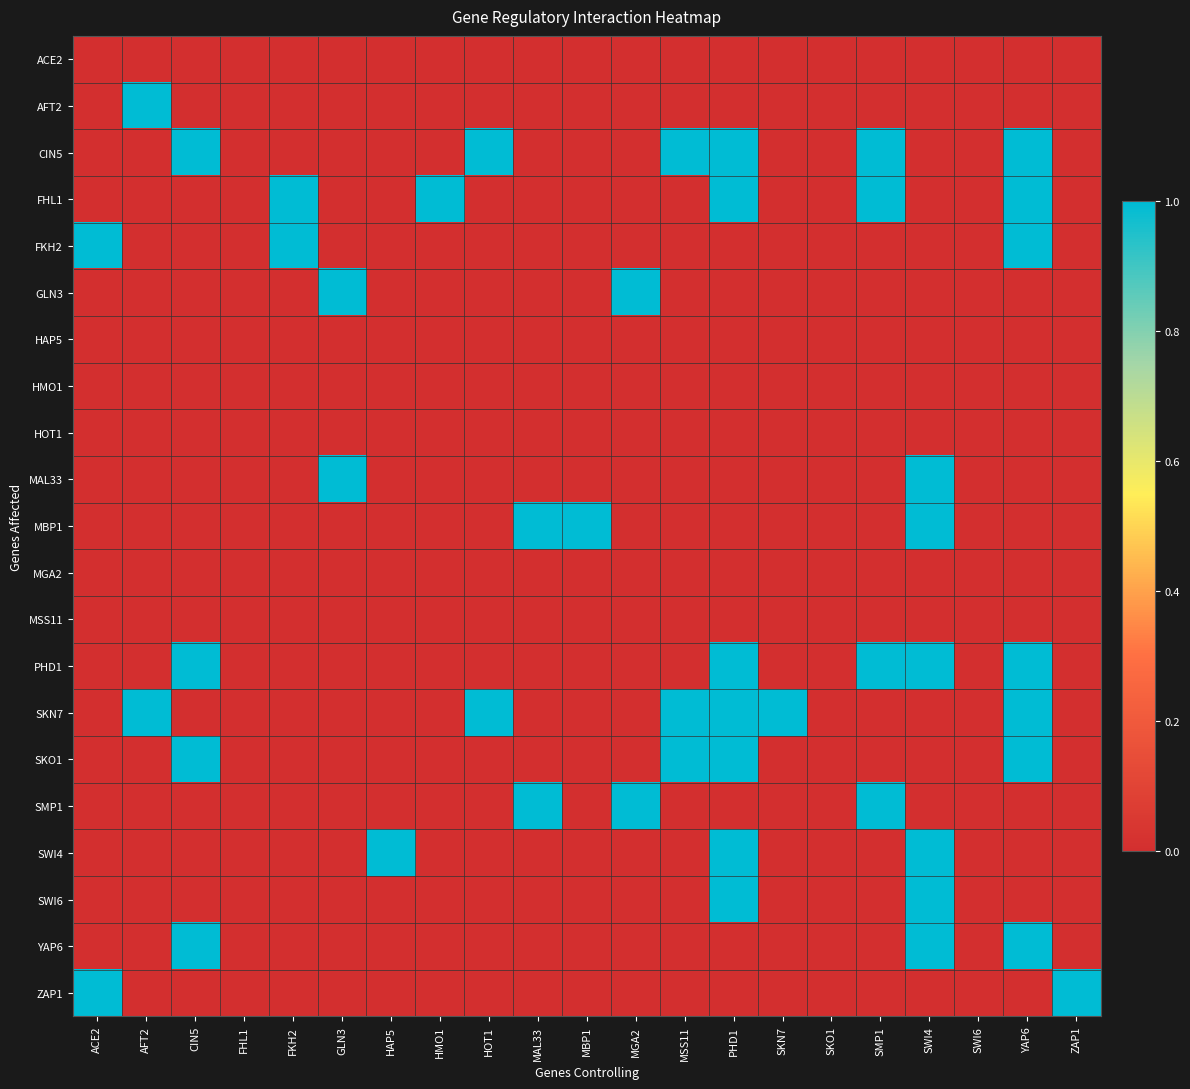

Reading left to right, transcribe all the data shown in this chart.

ACE2: ACE2=0	AFT2=0	CIN5=0	FHL1=0	FKH2=0	GLN3=0	HAP5=0	HMO1=0	HOT1=0	MAL33=0	MBP1=0	MGA2=0	MSS11=0	PHD1=0	SKN7=0	SKO1=0	SMP1=0	SWI4=0	SWI6=0	YAP6=0	ZAP1=0
AFT2: ACE2=0	AFT2=1	CIN5=0	FHL1=0	FKH2=0	GLN3=0	HAP5=0	HMO1=0	HOT1=0	MAL33=0	MBP1=0	MGA2=0	MSS11=0	PHD1=0	SKN7=0	SKO1=0	SMP1=0	SWI4=0	SWI6=0	YAP6=0	ZAP1=0
CIN5: ACE2=0	AFT2=0	CIN5=1	FHL1=0	FKH2=0	GLN3=0	HAP5=0	HMO1=0	HOT1=1	MAL33=0	MBP1=0	MGA2=0	MSS11=1	PHD1=1	SKN7=0	SKO1=0	SMP1=1	SWI4=0	SWI6=0	YAP6=1	ZAP1=0
FHL1: ACE2=0	AFT2=0	CIN5=0	FHL1=0	FKH2=1	GLN3=0	HAP5=0	HMO1=1	HOT1=0	MAL33=0	MBP1=0	MGA2=0	MSS11=0	PHD1=1	SKN7=0	SKO1=0	SMP1=1	SWI4=0	SWI6=0	YAP6=1	ZAP1=0
FKH2: ACE2=1	AFT2=0	CIN5=0	FHL1=0	FKH2=1	GLN3=0	HAP5=0	HMO1=0	HOT1=0	MAL33=0	MBP1=0	MGA2=0	MSS11=0	PHD1=0	SKN7=0	SKO1=0	SMP1=0	SWI4=0	SWI6=0	YAP6=1	ZAP1=0
GLN3: ACE2=0	AFT2=0	CIN5=0	FHL1=0	FKH2=0	GLN3=1	HAP5=0	HMO1=0	HOT1=0	MAL33=0	MBP1=0	MGA2=1	MSS11=0	PHD1=0	SKN7=0	SKO1=0	SMP1=0	SWI4=0	SWI6=0	YAP6=0	ZAP1=0
HAP5: ACE2=0	AFT2=0	CIN5=0	FHL1=0	FKH2=0	GLN3=0	HAP5=0	HMO1=0	HOT1=0	MAL33=0	MBP1=0	MGA2=0	MSS11=0	PHD1=0	SKN7=0	SKO1=0	SMP1=0	SWI4=0	SWI6=0	YAP6=0	ZAP1=0
HMO1: ACE2=0	AFT2=0	CIN5=0	FHL1=0	FKH2=0	GLN3=0	HAP5=0	HMO1=0	HOT1=0	MAL33=0	MBP1=0	MGA2=0	MSS11=0	PHD1=0	SKN7=0	SKO1=0	SMP1=0	SWI4=0	SWI6=0	YAP6=0	ZAP1=0
HOT1: ACE2=0	AFT2=0	CIN5=0	FHL1=0	FKH2=0	GLN3=0	HAP5=0	HMO1=0	HOT1=0	MAL33=0	MBP1=0	MGA2=0	MSS11=0	PHD1=0	SKN7=0	SKO1=0	SMP1=0	SWI4=0	SWI6=0	YAP6=0	ZAP1=0
MAL33: ACE2=0	AFT2=0	CIN5=0	FHL1=0	FKH2=0	GLN3=1	HAP5=0	HMO1=0	HOT1=0	MAL33=0	MBP1=0	MGA2=0	MSS11=0	PHD1=0	SKN7=0	SKO1=0	SMP1=0	SWI4=1	SWI6=0	YAP6=0	ZAP1=0
MBP1: ACE2=0	AFT2=0	CIN5=0	FHL1=0	FKH2=0	GLN3=0	HAP5=0	HMO1=0	HOT1=0	MAL33=1	MBP1=1	MGA2=0	MSS11=0	PHD1=0	SKN7=0	SKO1=0	SMP1=0	SWI4=1	SWI6=0	YAP6=0	ZAP1=0
MGA2: ACE2=0	AFT2=0	CIN5=0	FHL1=0	FKH2=0	GLN3=0	HAP5=0	HMO1=0	HOT1=0	MAL33=0	MBP1=0	MGA2=0	MSS11=0	PHD1=0	SKN7=0	SKO1=0	SMP1=0	SWI4=0	SWI6=0	YAP6=0	ZAP1=0
MSS11: ACE2=0	AFT2=0	CIN5=0	FHL1=0	FKH2=0	GLN3=0	HAP5=0	HMO1=0	HOT1=0	MAL33=0	MBP1=0	MGA2=0	MSS11=0	PHD1=0	SKN7=0	SKO1=0	SMP1=0	SWI4=0	SWI6=0	YAP6=0	ZAP1=0
PHD1: ACE2=0	AFT2=0	CIN5=1	FHL1=0	FKH2=0	GLN3=0	HAP5=0	HMO1=0	HOT1=0	MAL33=0	MBP1=0	MGA2=0	MSS11=0	PHD1=1	SKN7=0	SKO1=0	SMP1=1	SWI4=1	SWI6=0	YAP6=1	ZAP1=0
SKN7: ACE2=0	AFT2=1	CIN5=0	FHL1=0	FKH2=0	GLN3=0	HAP5=0	HMO1=0	HOT1=1	MAL33=0	MBP1=0	MGA2=0	MSS11=1	PHD1=1	SKN7=1	SKO1=0	SMP1=0	SWI4=0	SWI6=0	YAP6=1	ZAP1=0
SKO1: ACE2=0	AFT2=0	CIN5=1	FHL1=0	FKH2=0	GLN3=0	HAP5=0	HMO1=0	HOT1=0	MAL33=0	MBP1=0	MGA2=0	MSS11=1	PHD1=1	SKN7=0	SKO1=0	SMP1=0	SWI4=0	SWI6=0	YAP6=1	ZAP1=0
SMP1: ACE2=0	AFT2=0	CIN5=0	FHL1=0	FKH2=0	GLN3=0	HAP5=0	HMO1=0	HOT1=0	MAL33=1	MBP1=0	MGA2=1	MSS11=0	PHD1=0	SKN7=0	SKO1=0	SMP1=1	SWI4=0	SWI6=0	YAP6=0	ZAP1=0
SWI4: ACE2=0	AFT2=0	CIN5=0	FHL1=0	FKH2=0	GLN3=0	HAP5=1	HMO1=0	HOT1=0	MAL33=0	MBP1=0	MGA2=0	MSS11=0	PHD1=1	SKN7=0	SKO1=0	SMP1=0	SWI4=1	SWI6=0	YAP6=0	ZAP1=0
SWI6: ACE2=0	AFT2=0	CIN5=0	FHL1=0	FKH2=0	GLN3=0	HAP5=0	HMO1=0	HOT1=0	MAL33=0	MBP1=0	MGA2=0	MSS11=0	PHD1=1	SKN7=0	SKO1=0	SMP1=0	SWI4=1	SWI6=0	YAP6=0	ZAP1=0
YAP6: ACE2=0	AFT2=0	CIN5=1	FHL1=0	FKH2=0	GLN3=0	HAP5=0	HMO1=0	HOT1=0	MAL33=0	MBP1=0	MGA2=0	MSS11=0	PHD1=0	SKN7=0	SKO1=0	SMP1=0	SWI4=1	SWI6=0	YAP6=1	ZAP1=0
ZAP1: ACE2=1	AFT2=0	CIN5=0	FHL1=0	FKH2=0	GLN3=0	HAP5=0	HMO1=0	HOT1=0	MAL33=0	MBP1=0	MGA2=0	MSS11=0	PHD1=0	SKN7=0	SKO1=0	SMP1=0	SWI4=0	SWI6=0	YAP6=0	ZAP1=1